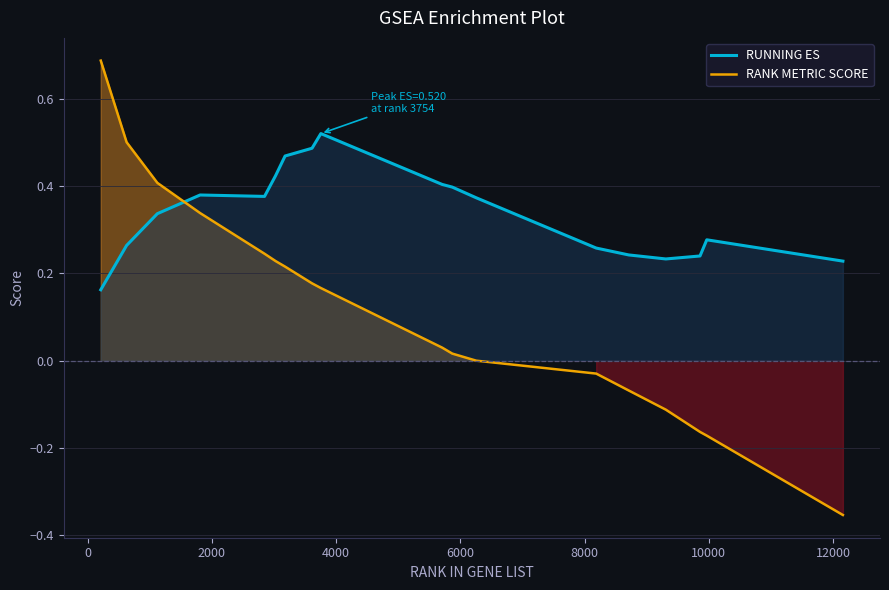

Rank the series by their average value, from highest to lowest.

RUNNING ES, RANK METRIC SCORE